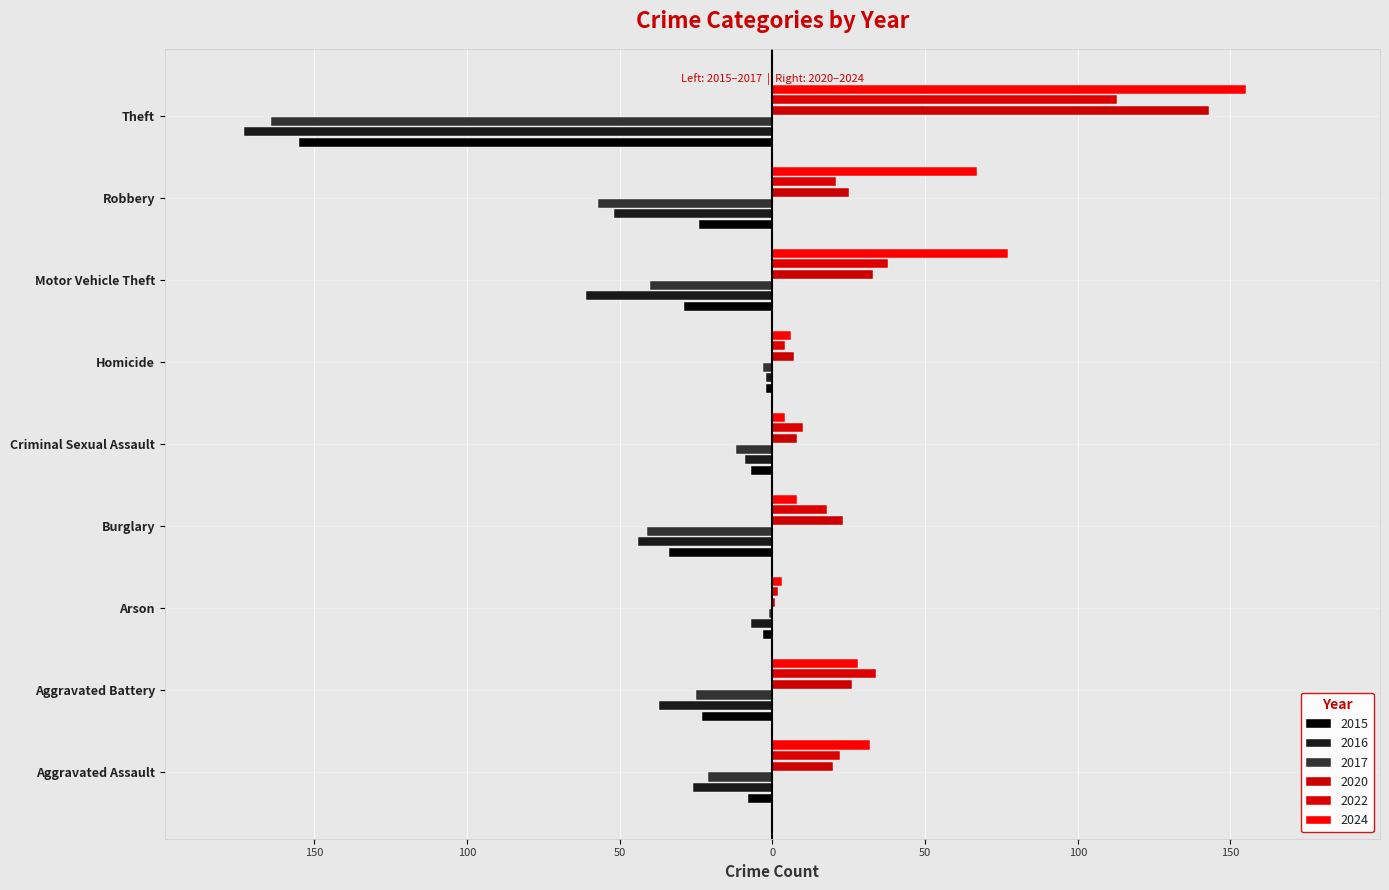

At which label is 2017 closest to -82?

Robbery